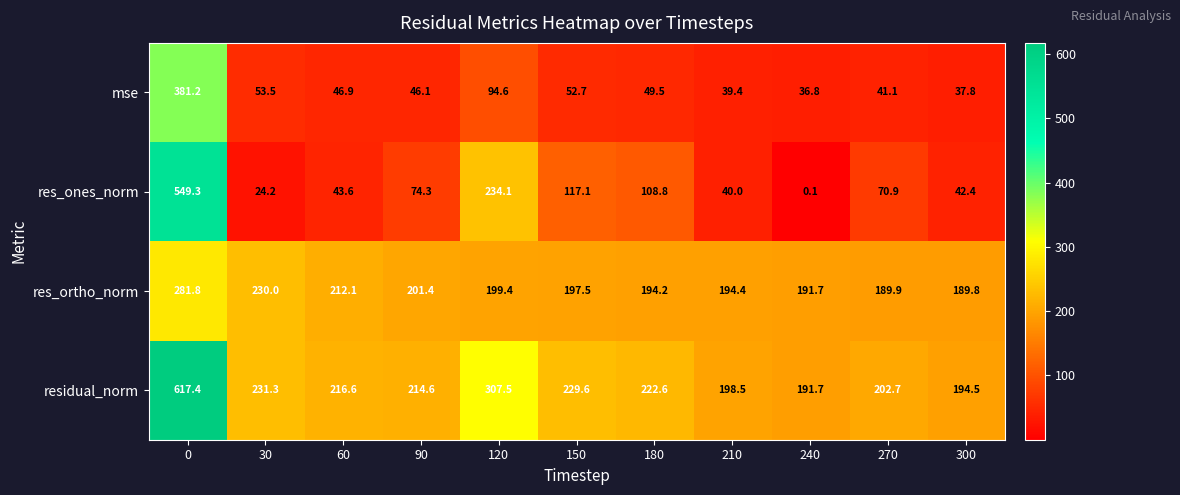

Count the number of categories in the chart.

11